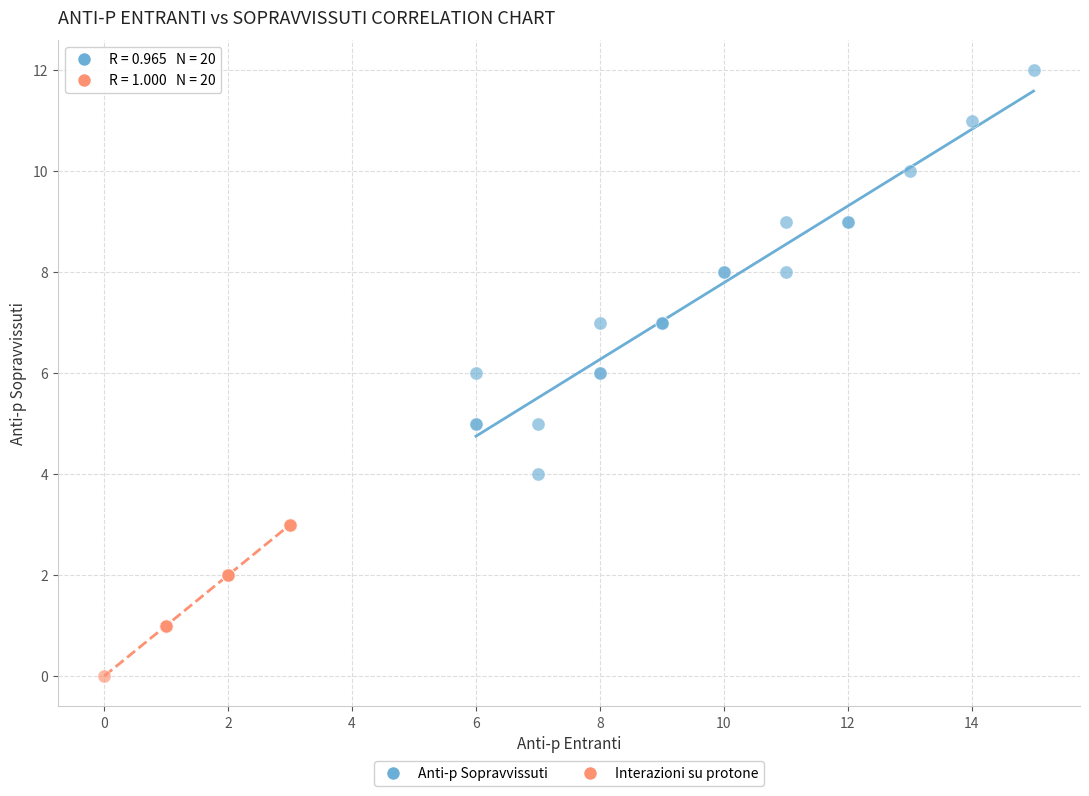

Which series has the widest spread of Y values?

Anti-p Sopravvissuti